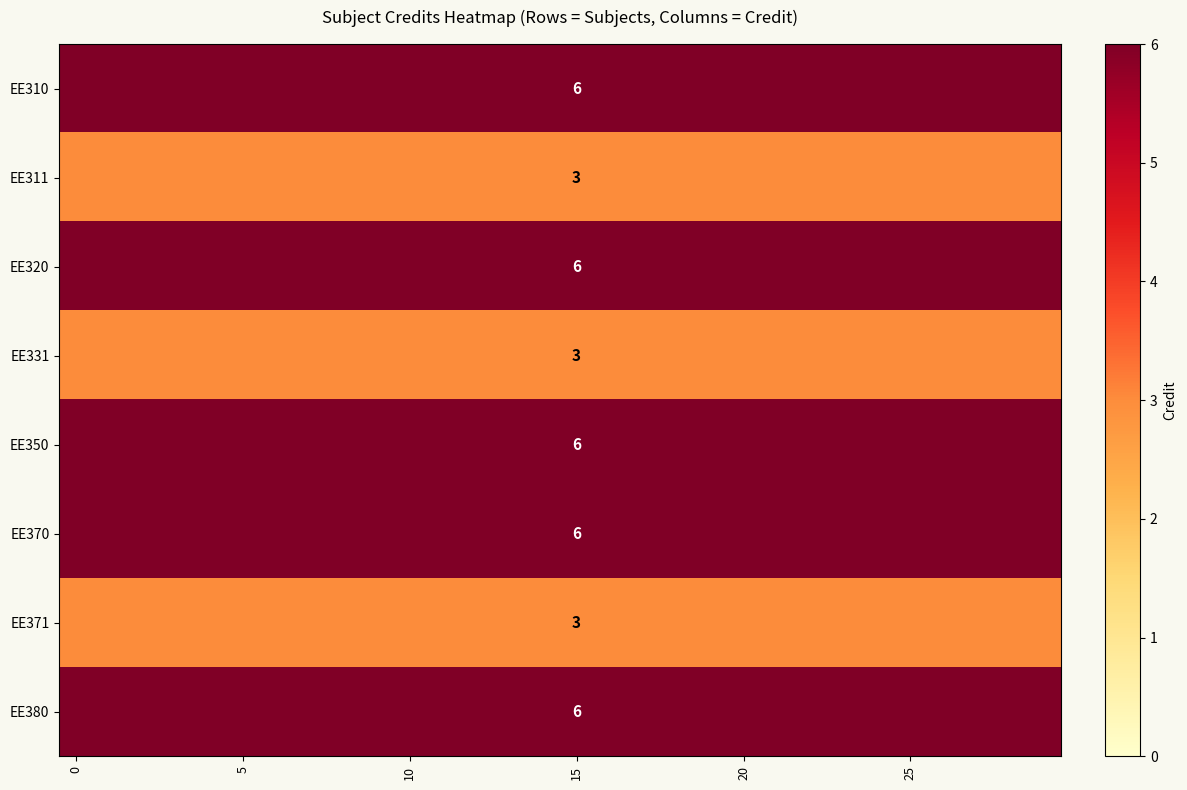

What is the spread (max minus min) of values at 0?

3